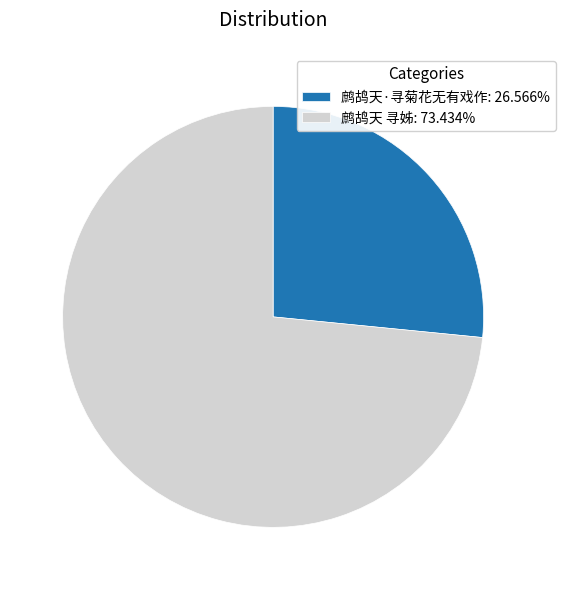

Does 鹧鸪天·寻菊花无有戏作 account for over 50% of the chart?

No